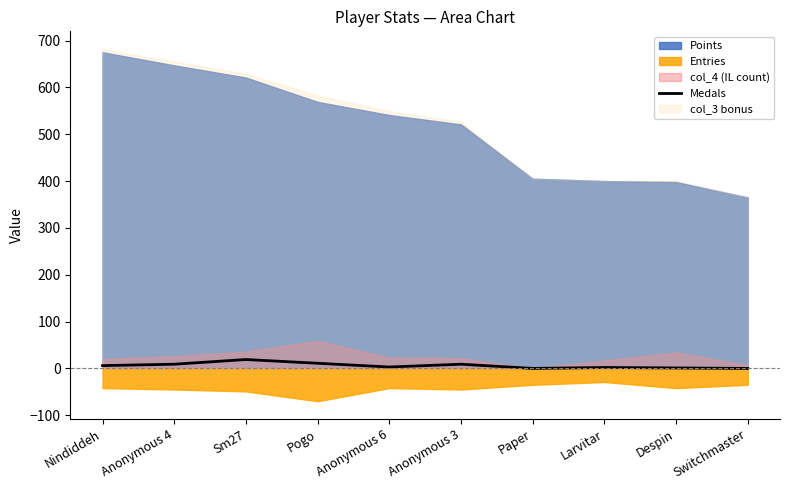

True or false: the data shows 12 at Sm27.

False